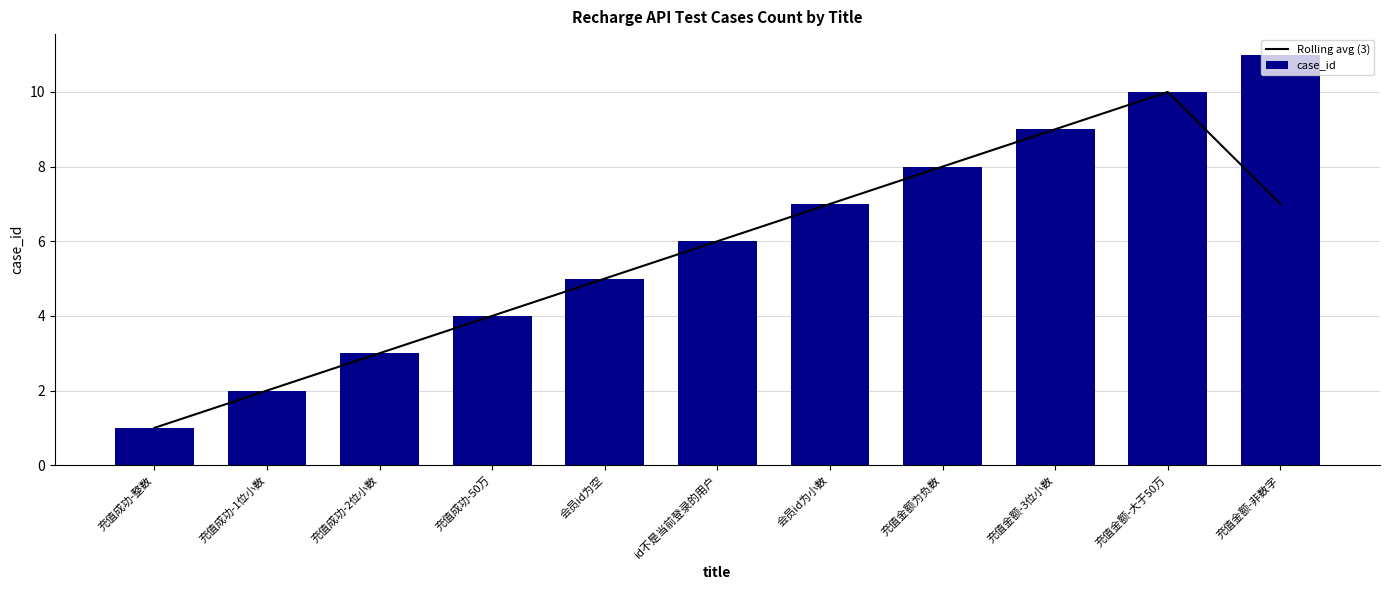

What is the approximate value of Rolling avg (3) at 充值成功-1位小数?

2.0